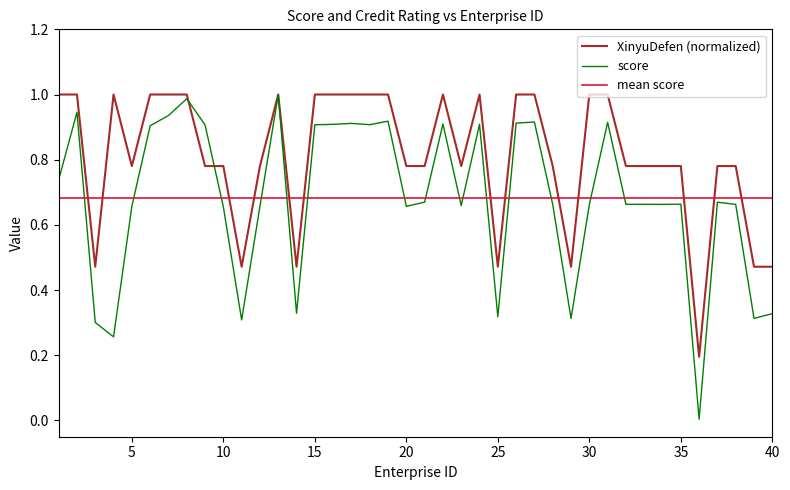

Rank the categories by XinyuDefen value from highest to lowest.

1, 2, 4, 6, 7, 8, 13, 15, 16, 17, 18, 19, 22, 24, 26, 27, 30, 31, 5, 9, 10, 12, 20, 21, 23, 28, 32, 33, 34, 35, 37, 38, 3, 11, 14, 25, 29, 39, 40, 36